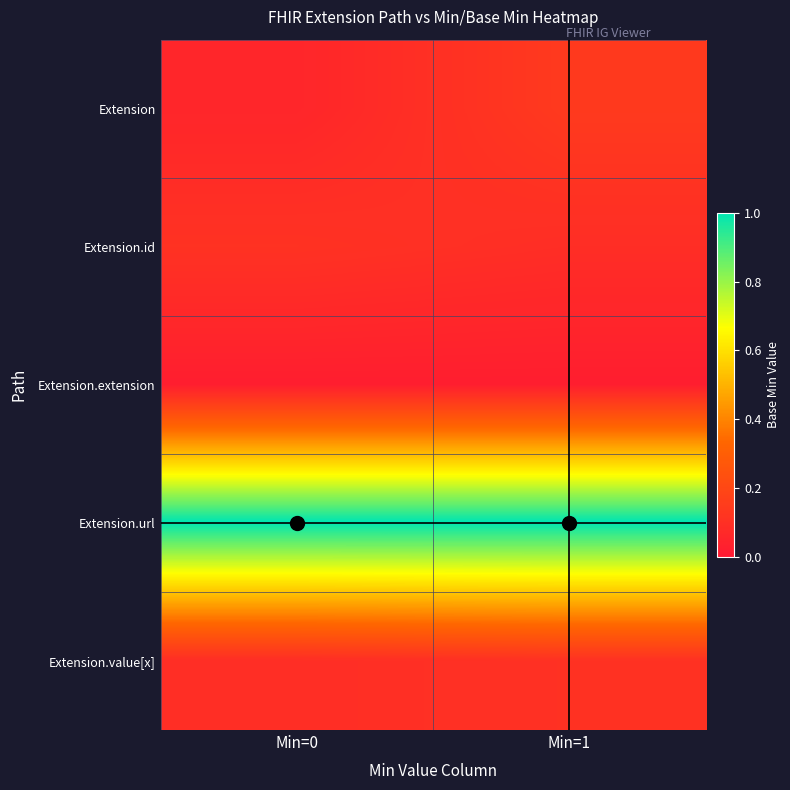

At Min=1, list the series in order from largest to smallest.

Extension.url, Extension, Extension.value[x], Extension.id, Extension.extension